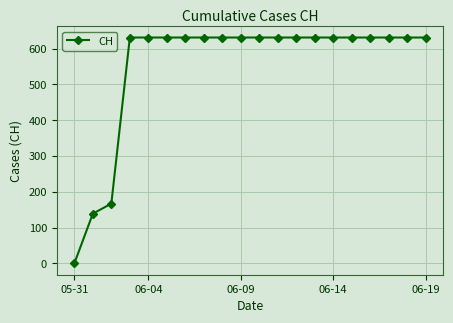

What is the difference between the maximum and minimum values?

631